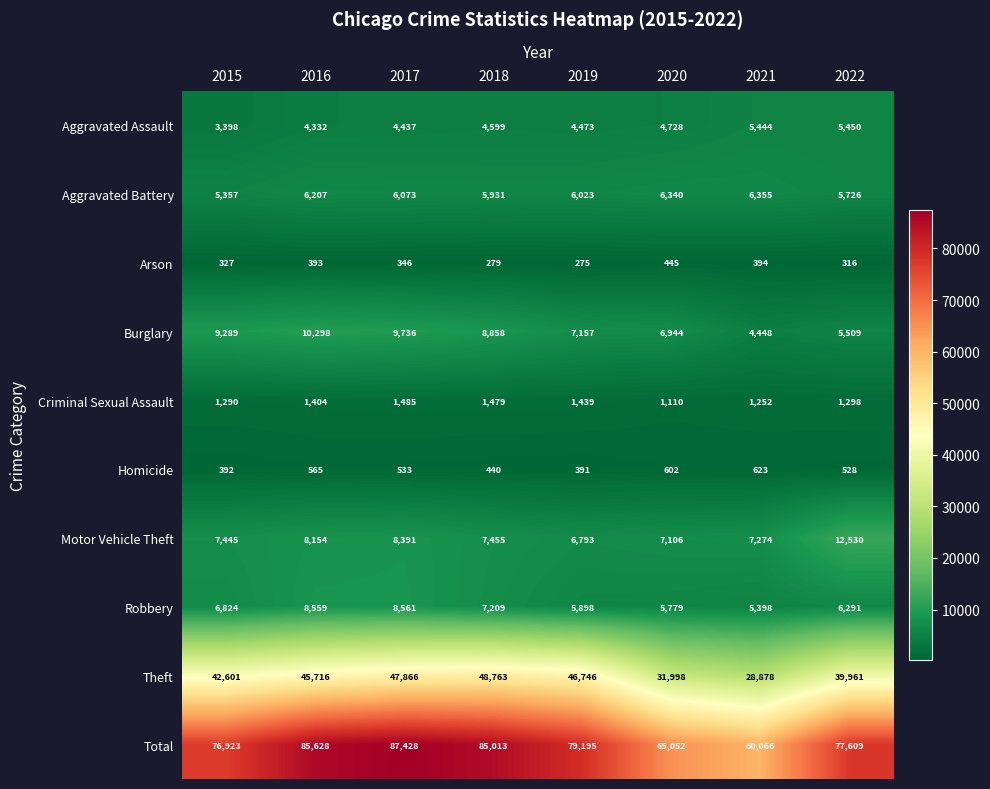

Which series has the largest range (max minus min)?

Total